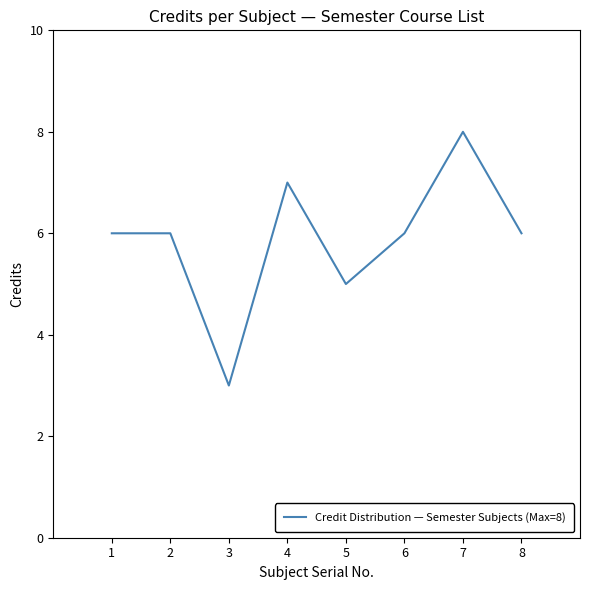

True or false: the data shows 10 at 6.

False